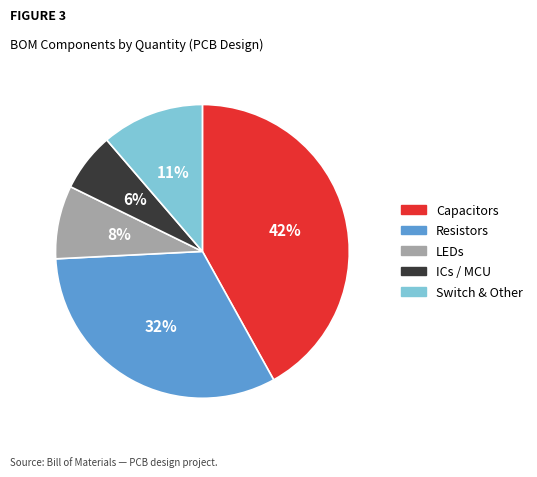

Rank the categories by value from lowest to highest.

ICs / MCU, LEDs, Switch & Other, Resistors, Capacitors